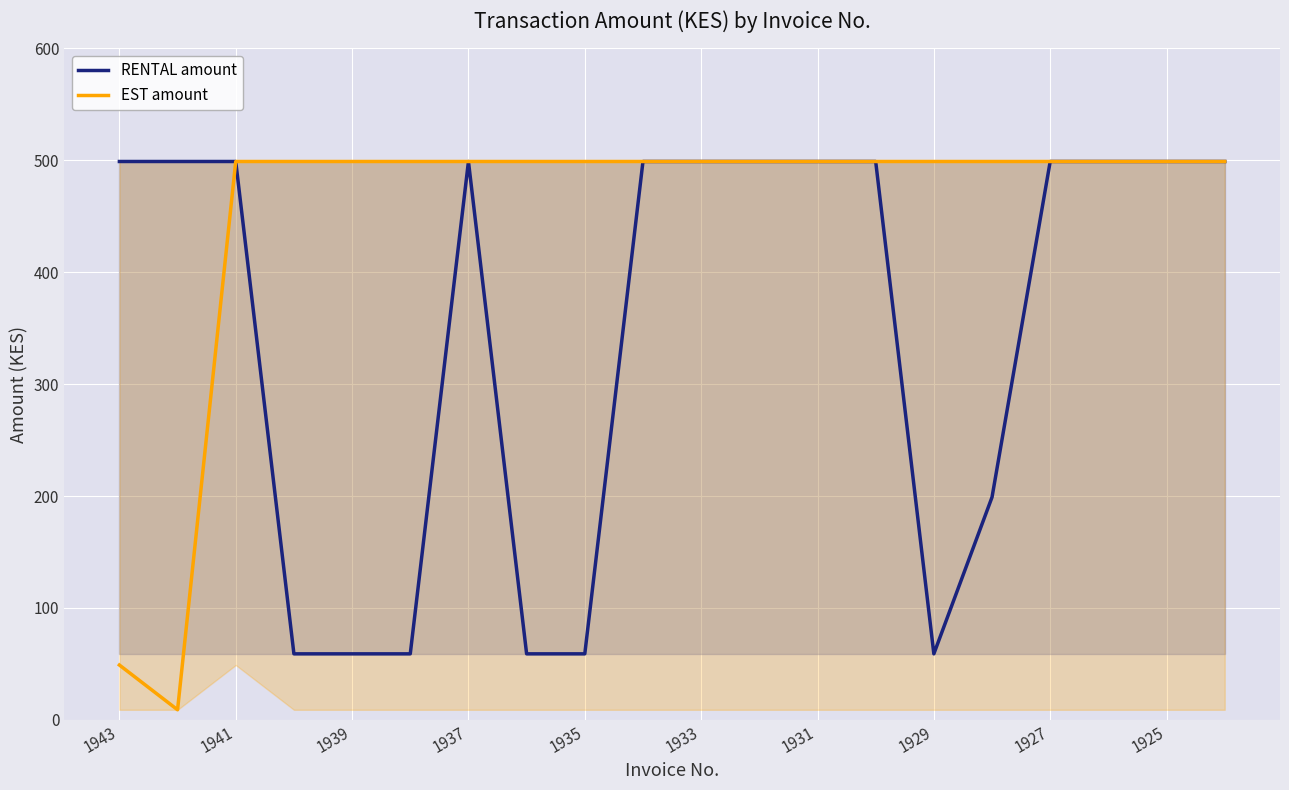

Which series has the widest spread of values?

EST amount